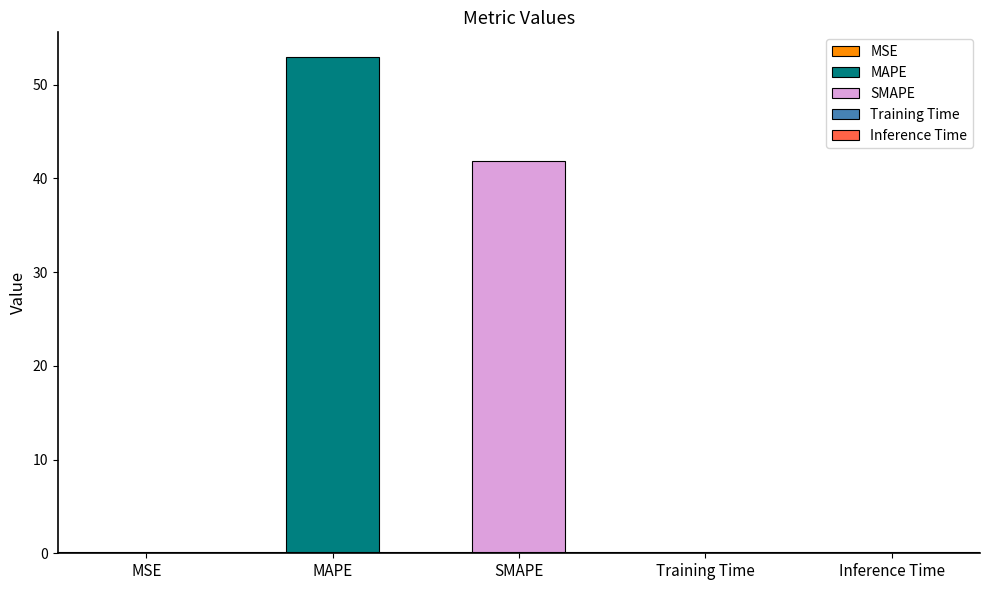

Which has a higher value, SMAPE or MAPE?

MAPE